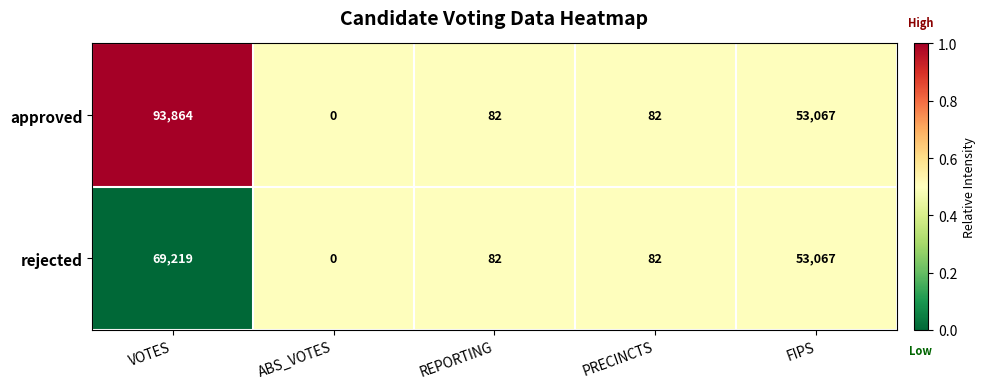

Rank the series by their average value, from highest to lowest.

approved, rejected